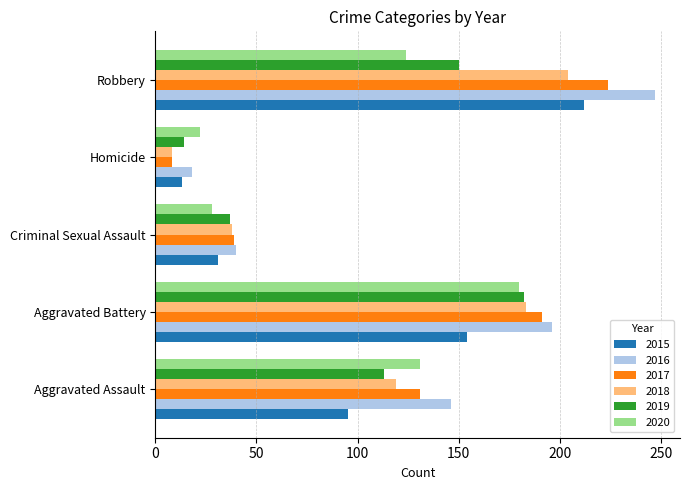

Which series changed the most between Aggravated Assault and Aggravated Battery?

2019